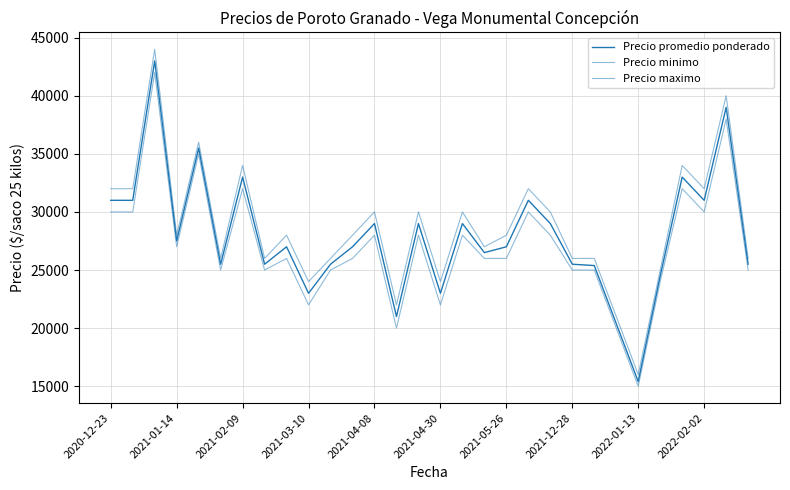

Where is Precio minimo nearest to the value 28500?

2021-04-08